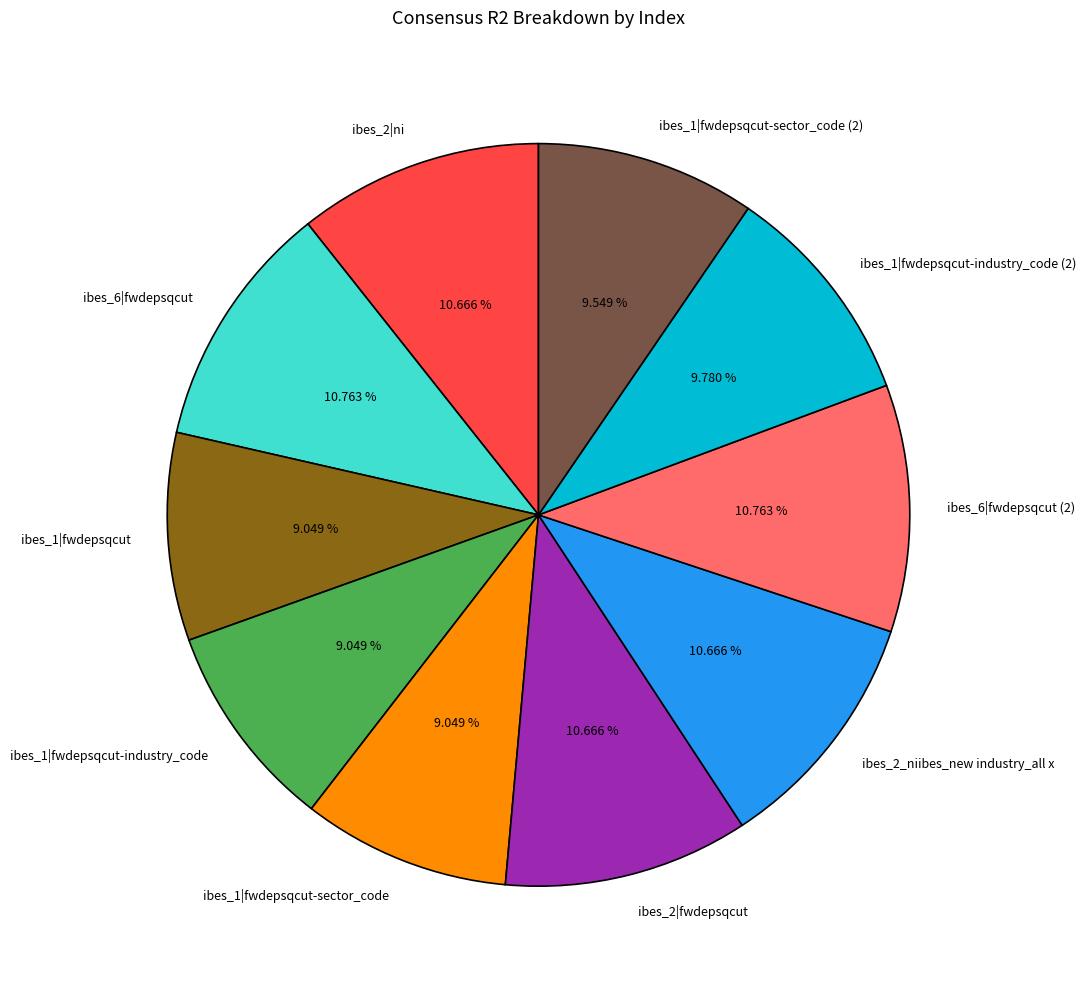

Is there any slice that represents more than half of the pie?

No